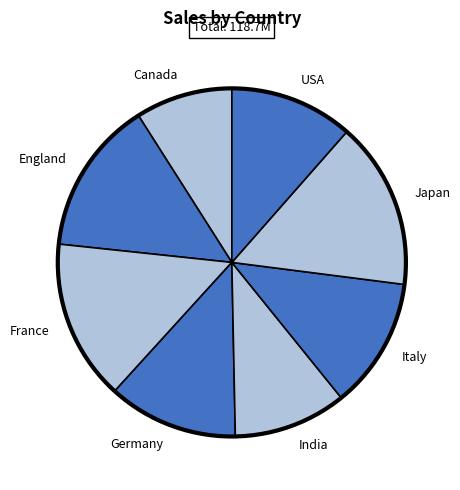

The Germany slice represents 5% of the pie. True or false?

False